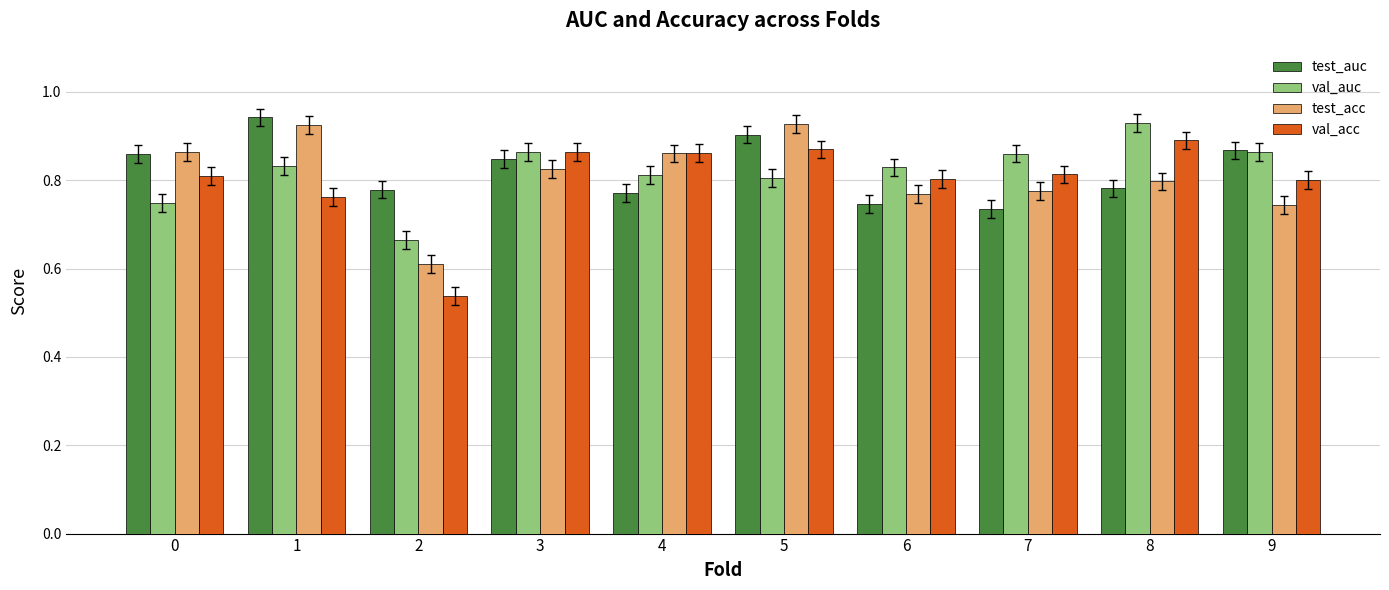

What is the minimum value for test_acc?

0.6